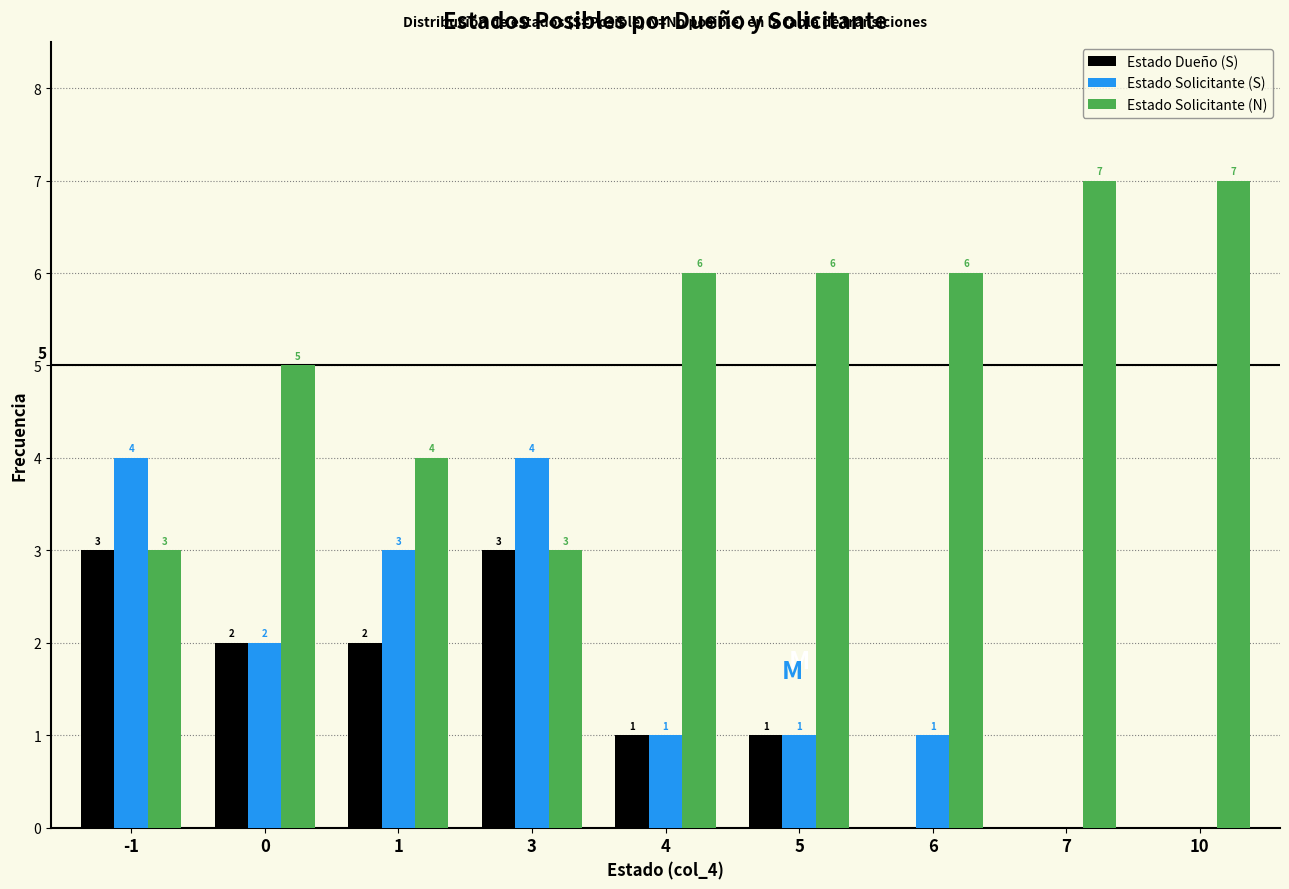

Reading left to right, transcribe all the data shown in this chart.

Estado Dueño (S): -1=3	0=2	1=2	3=3	4=1	5=1	6=0	7=0	10=0
Estado Solicitante (S): -1=4	0=2	1=3	3=4	4=1	5=1	6=1	7=0	10=0
Estado Solicitante (N): -1=3	0=5	1=4	3=3	4=6	5=6	6=6	7=7	10=7